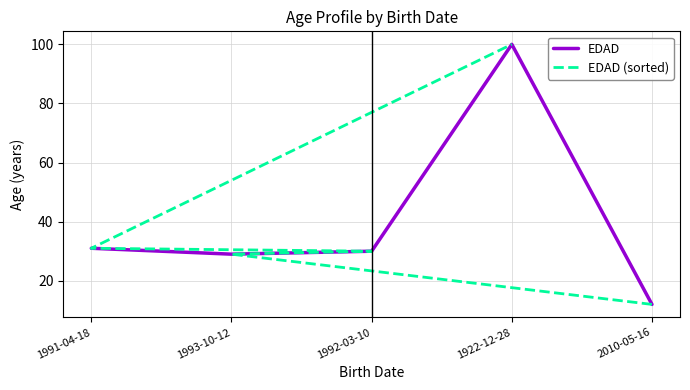

Which series has the largest range (max minus min)?

EDAD